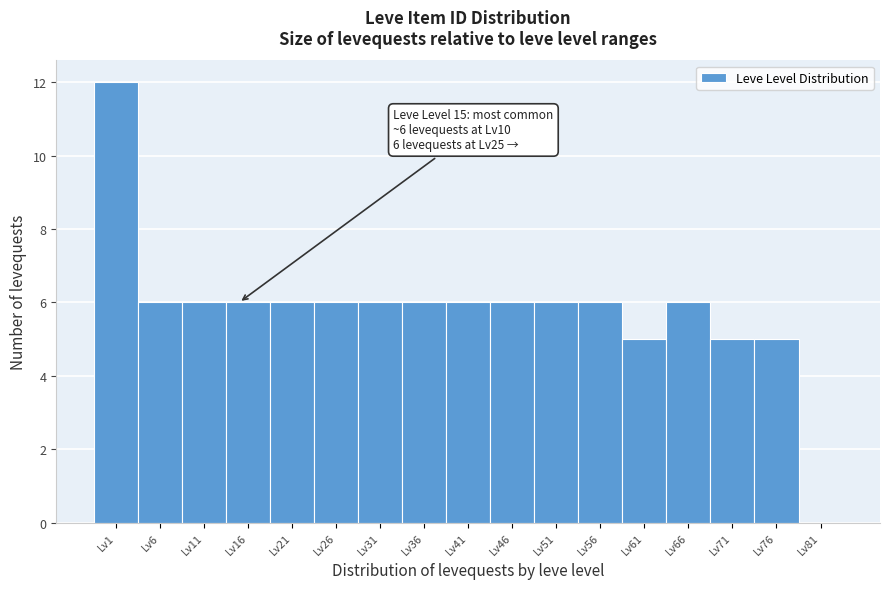

Reading left to right, what are all the values shown in this chart?

Lv1=12	Lv6=6	Lv11=6	Lv16=6	Lv21=6	Lv26=6	Lv31=6	Lv36=6	Lv41=6	Lv46=6	Lv51=6	Lv56=6	Lv61=5	Lv66=6	Lv71=5	Lv76=5	Lv81=0